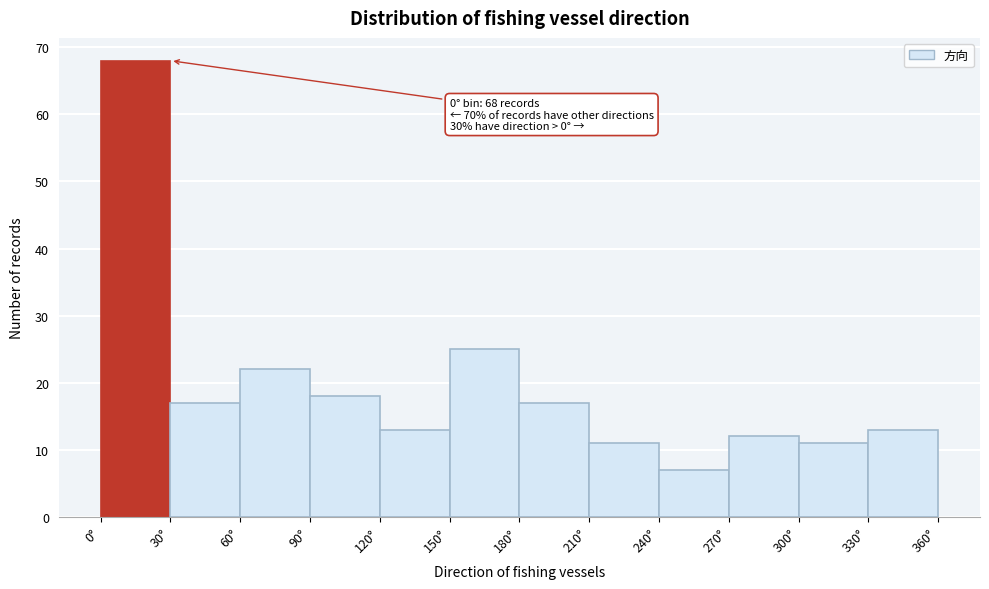

Which range on the x-axis has the tallest bar?

0 to 30